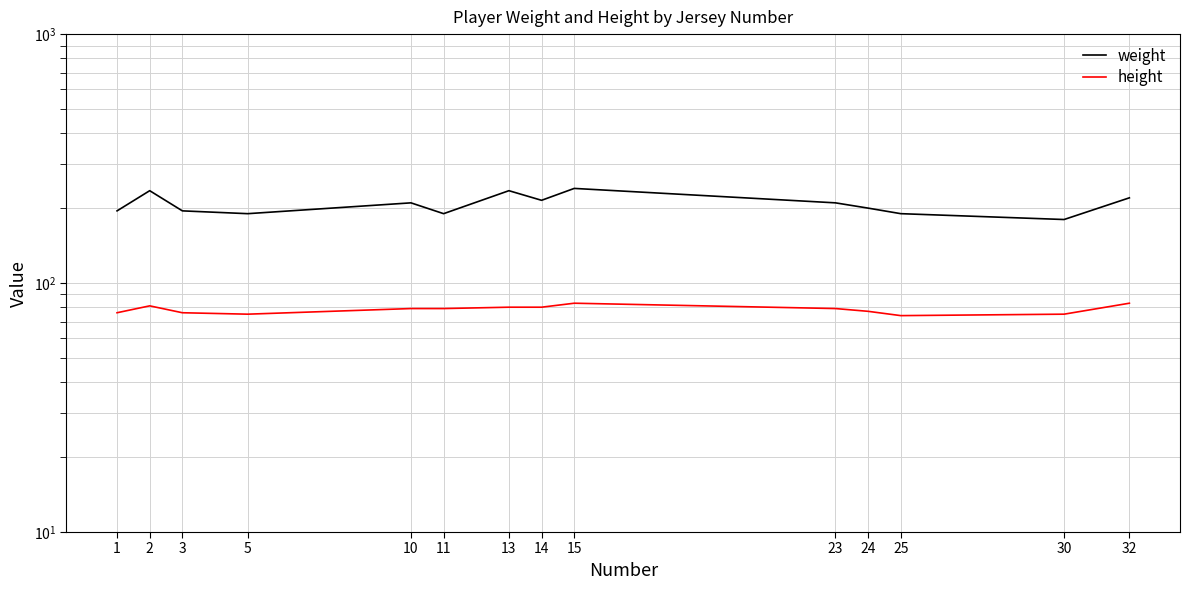

True or false: weight and height intersect in this chart.

False